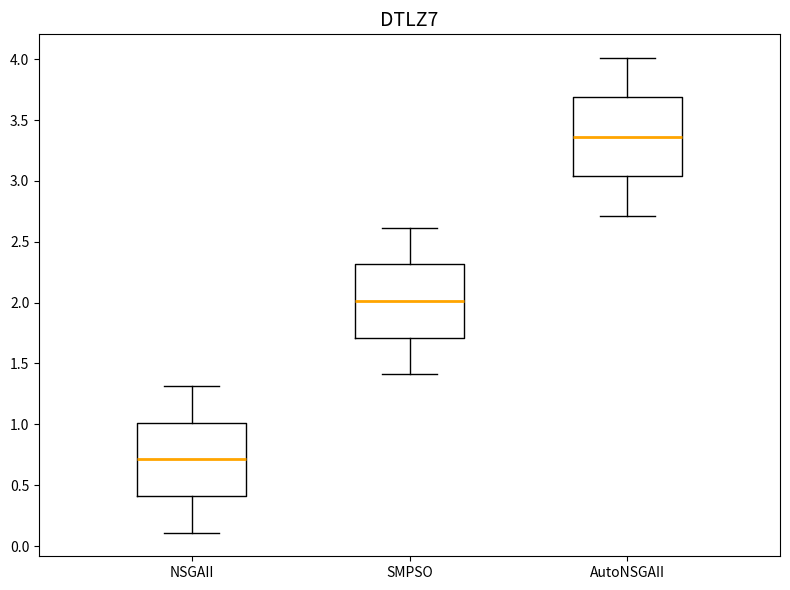

Reading left to right, transcribe this box plot: for each box, give where its median line is, the range the box spans, and where its two whiskers end, as read against the y-axis. The values are not printed on the chart, so give them approximately, as read against the axis.

NSGAII: median 0.70, box 0.40 to 1.00, whiskers 0.10 to 1.30
SMPSO: median 2.00, box 1.70 to 2.30, whiskers 1.40 to 2.60
AutoNSGAII: median 3.35, box 3.05 to 3.70, whiskers 2.70 to 4.00